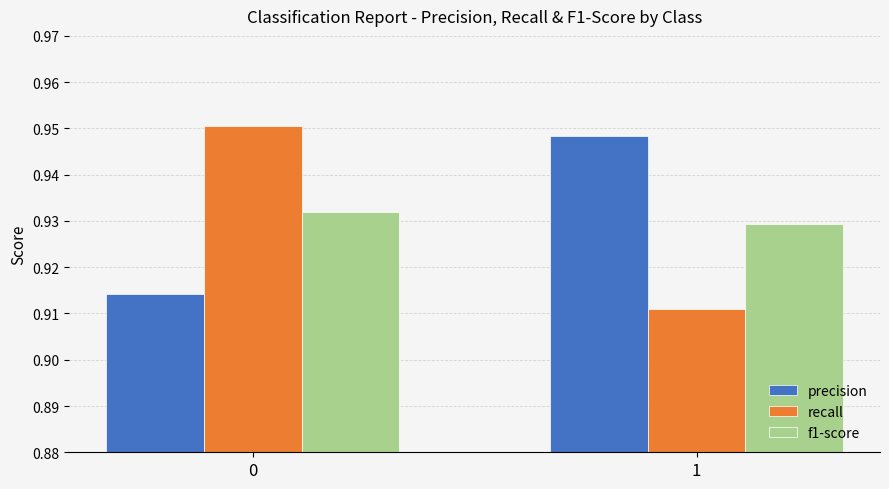

Count the f1-score values in the range 0 to 1.

2